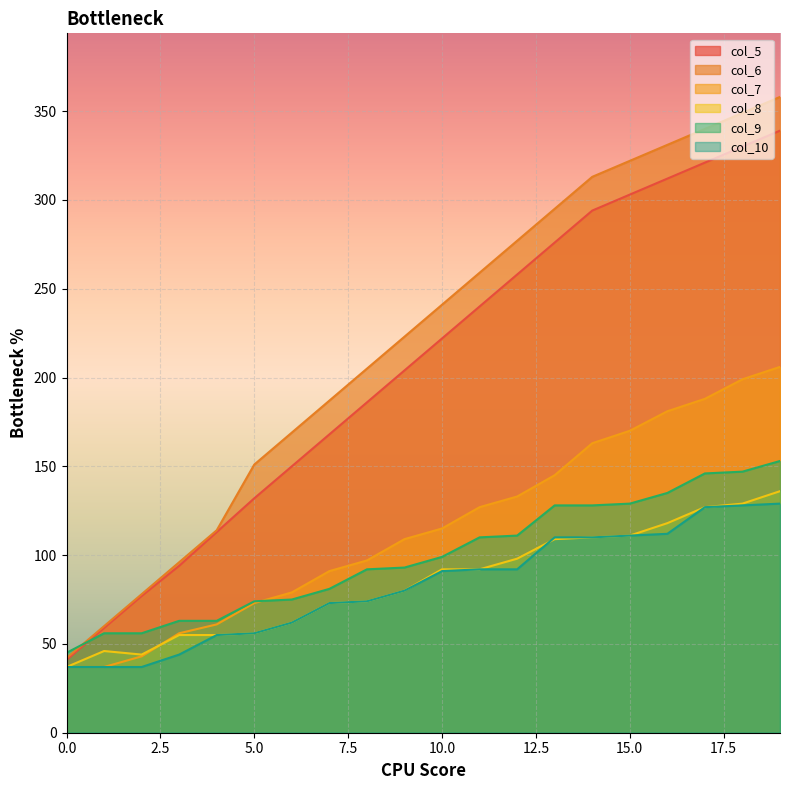

How many categories are shown in the chart?

20